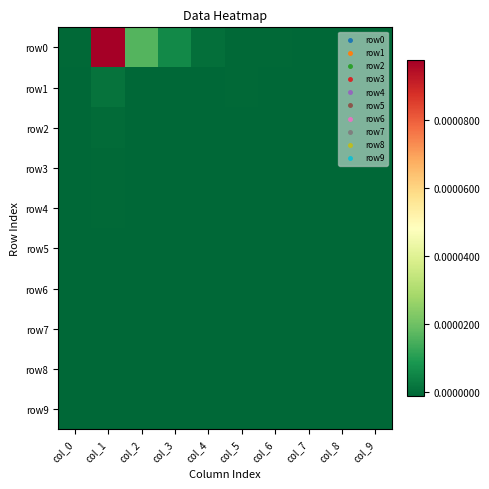

At which category is the sum across all series the highest?

col_1